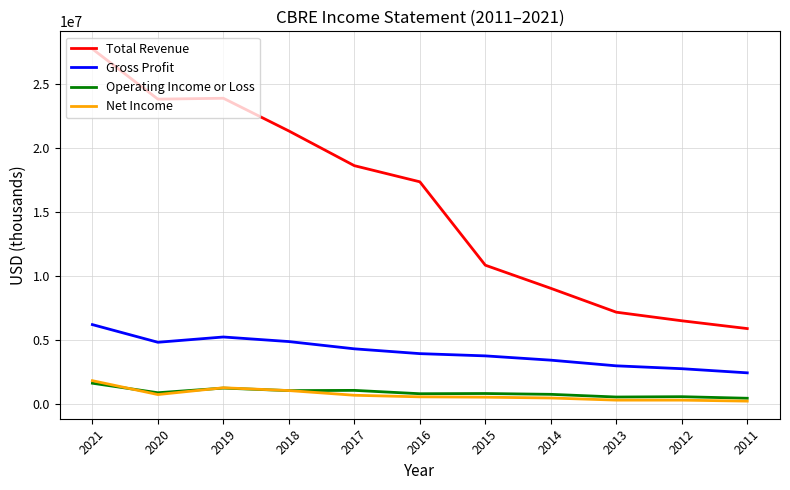

The Total Revenue series shows 5258598 at 2016. True or false?

False